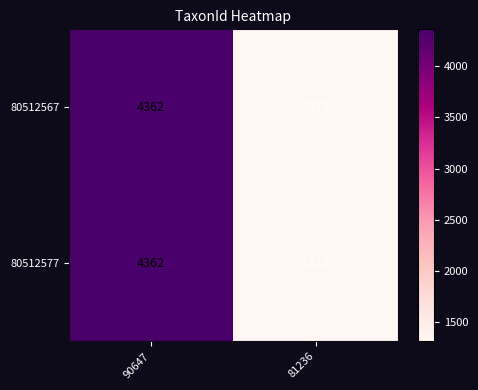

What is the difference between the maximum and minimum values in the 80512577 series?

3050